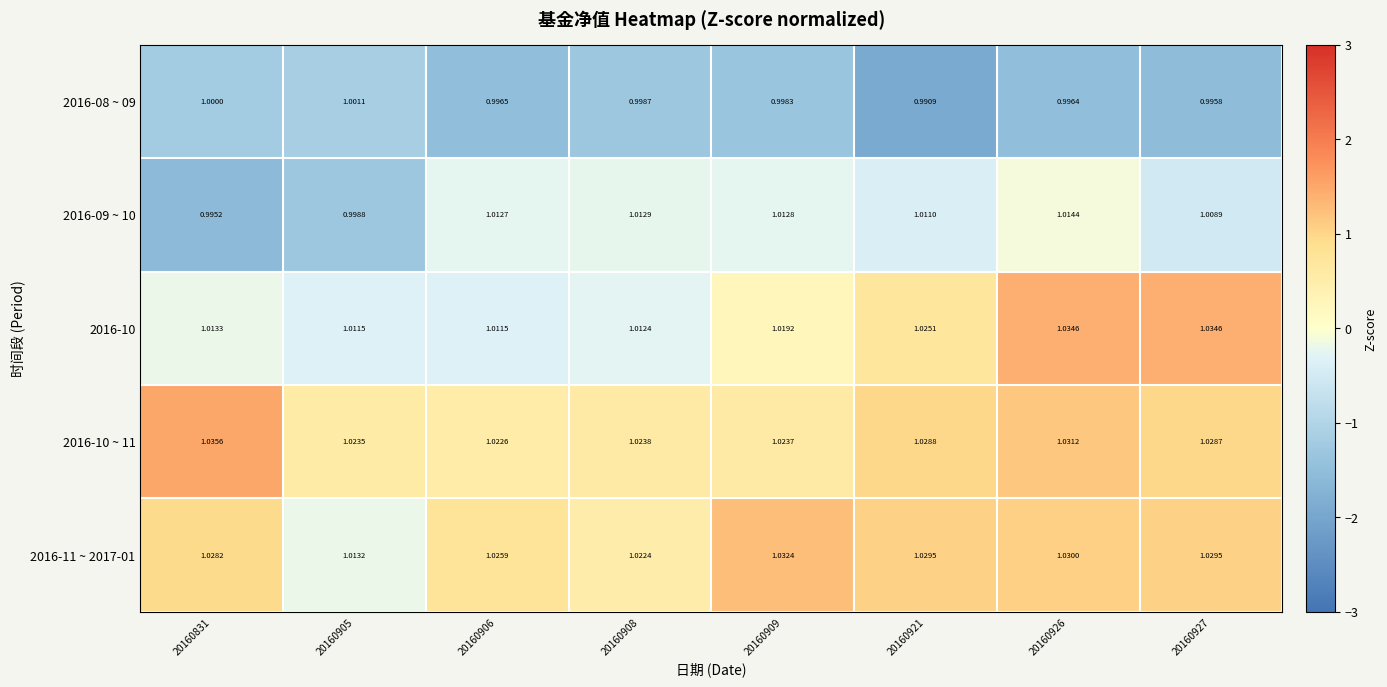

Is the value of 2016-08 ~ 09 at 20160927 greater than the value of 2016-11 ~ 2017-01 at 20160831?

No